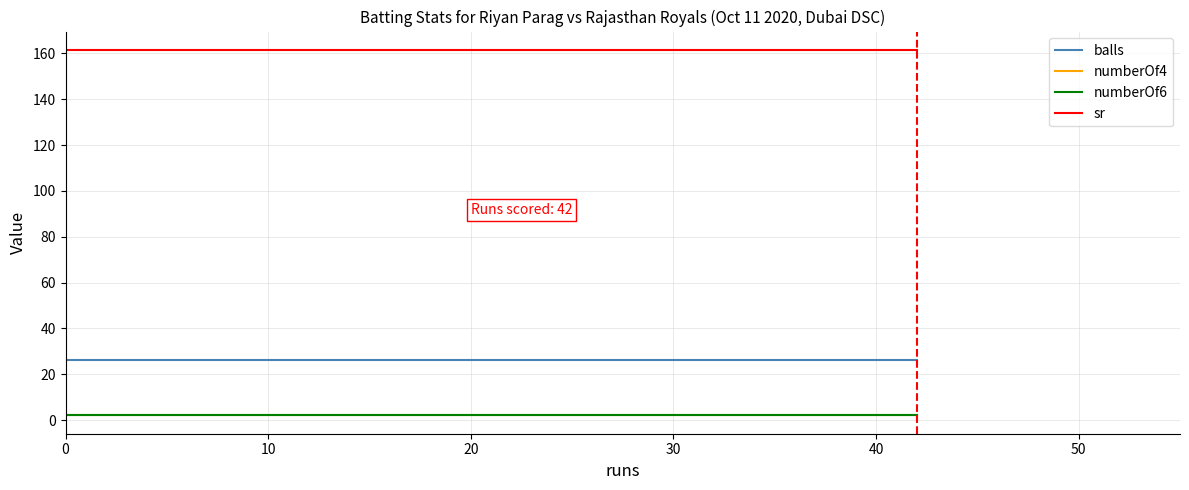

The balls series shows 26.0 at 10. True or false?

True